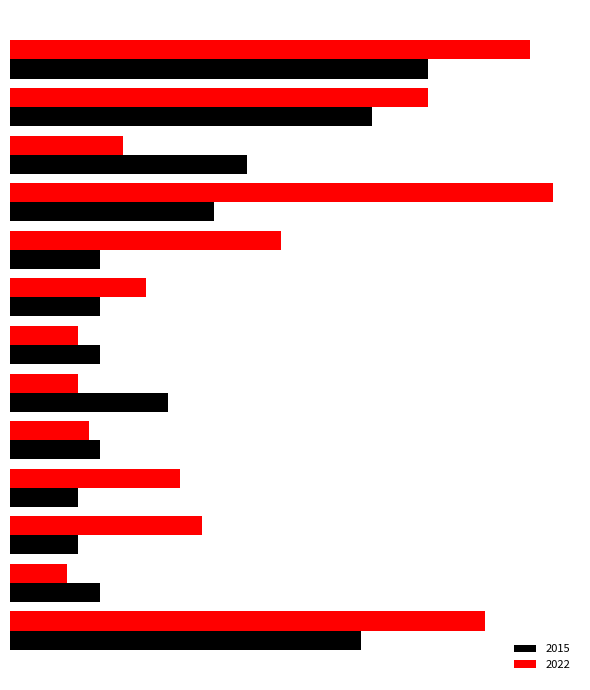

What are all the series names shown in the legend?

2015, 2022